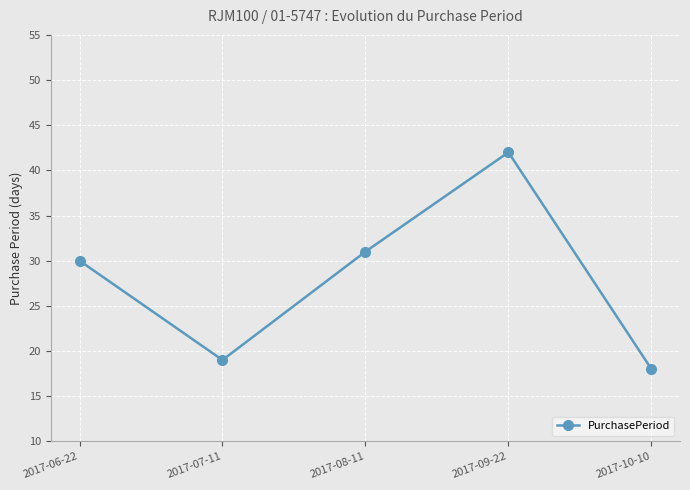

List the labels in order of value, largest first.

2017-09-22, 2017-08-11, 2017-06-22, 2017-07-11, 2017-10-10